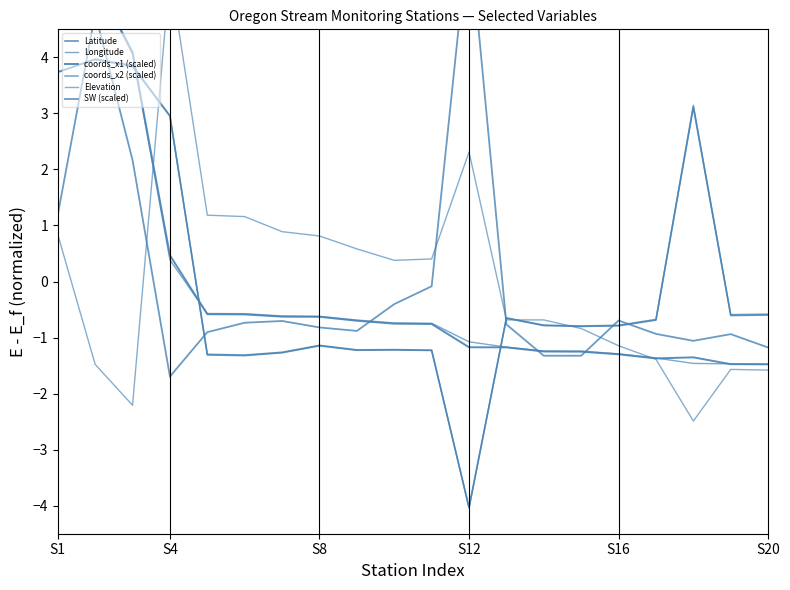

The value of coords_x1 (scaled) at S16 is -1.3. True or false?

True